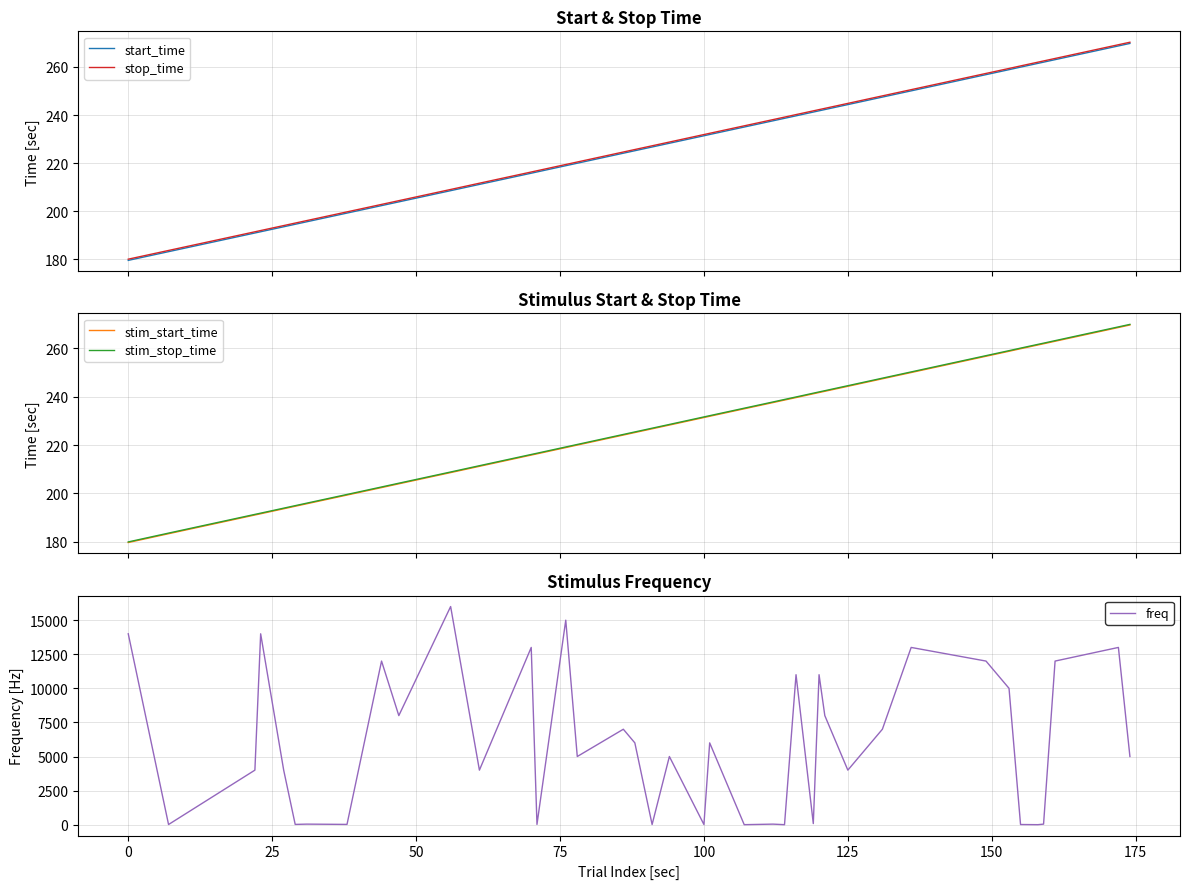

What is the highest value of the stop_time series?

270.2